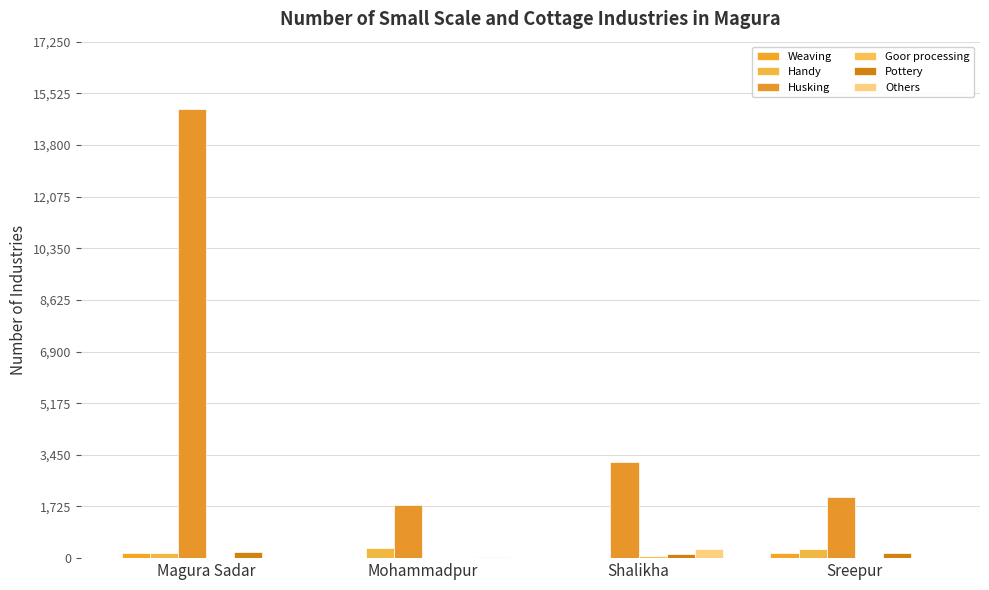

How many Pottery values are between 138 and 220?

3